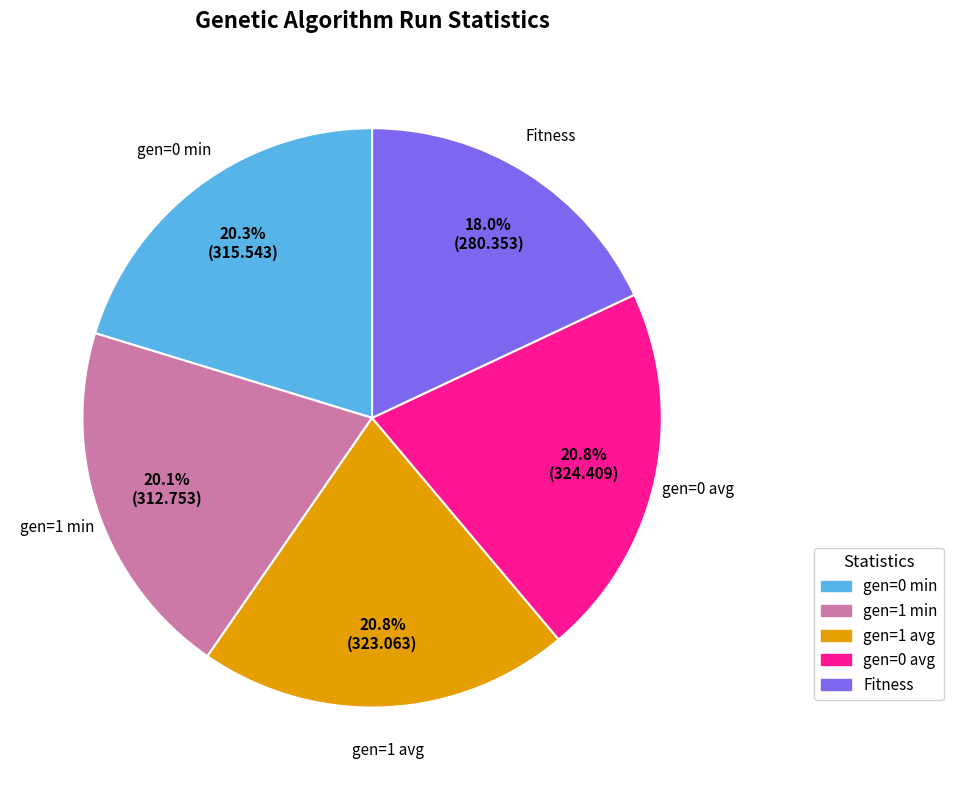

Which has a higher value, gen=1 avg or Fitness?

gen=1 avg